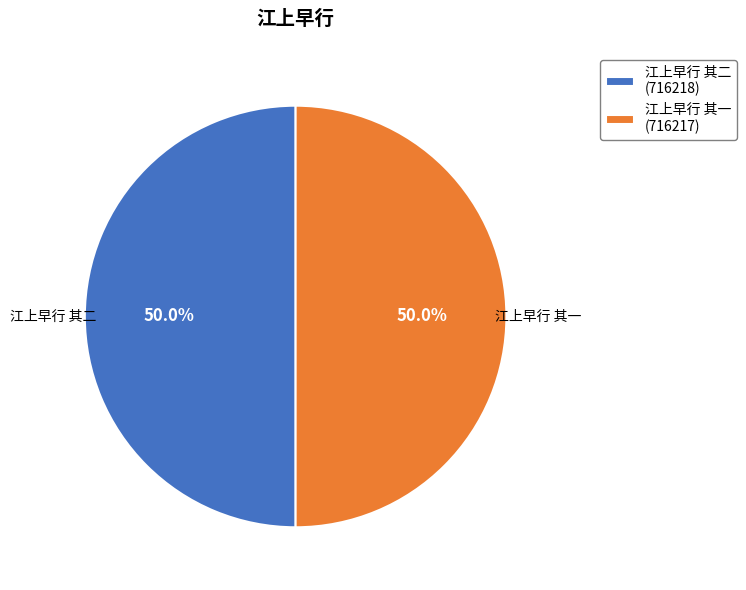

To the nearest percent, what percentage of the pie is 江上早行 其二?

50%